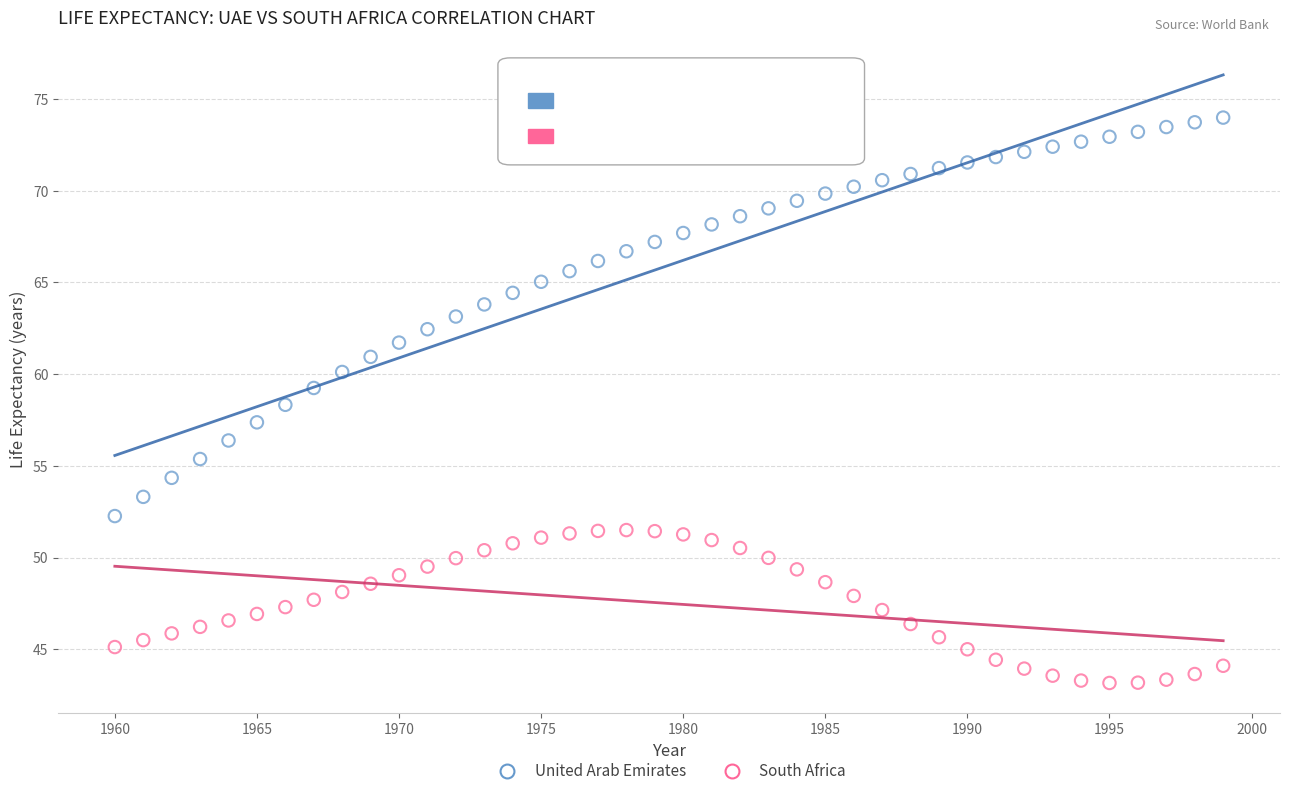

Which series contains the highest Y value?

United Arab Emirates